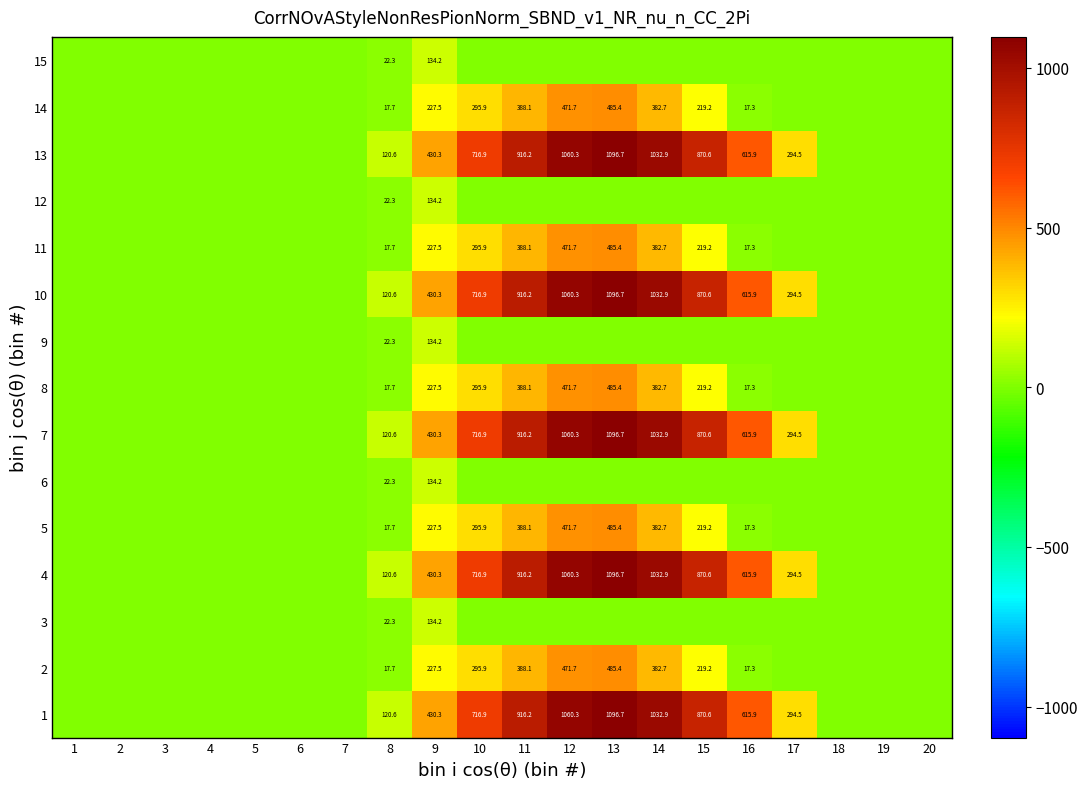

What is the spread (max minus min) of values at 8?

102.9